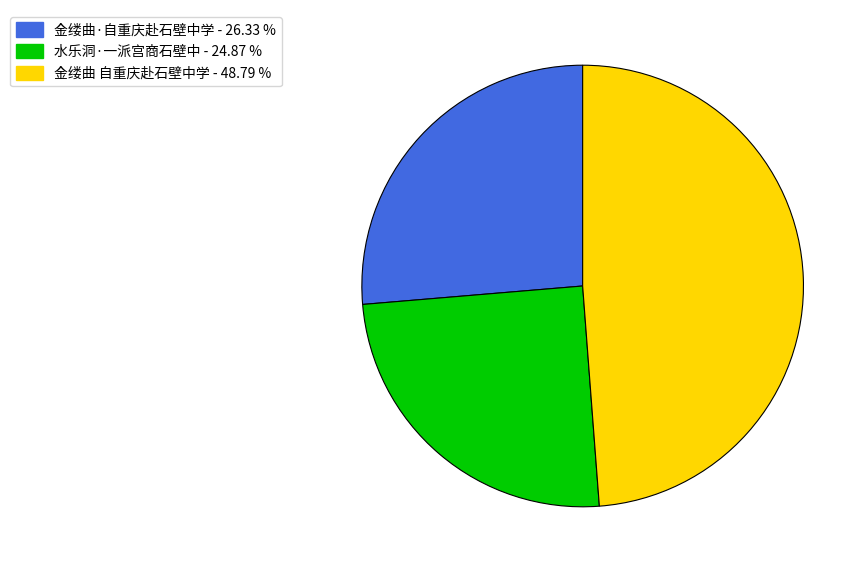

Rank the categories by value from lowest to highest.

水乐洞·一派宫商石壁中, 金缕曲·自重庆赴石壁中学, 金缕曲 自重庆赴石壁中学